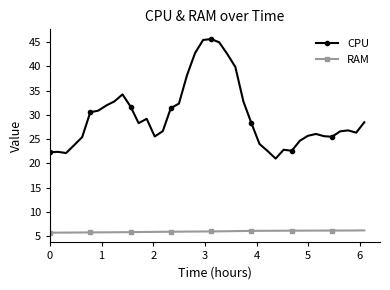

What is the minimum value shown in the chart?

5.7